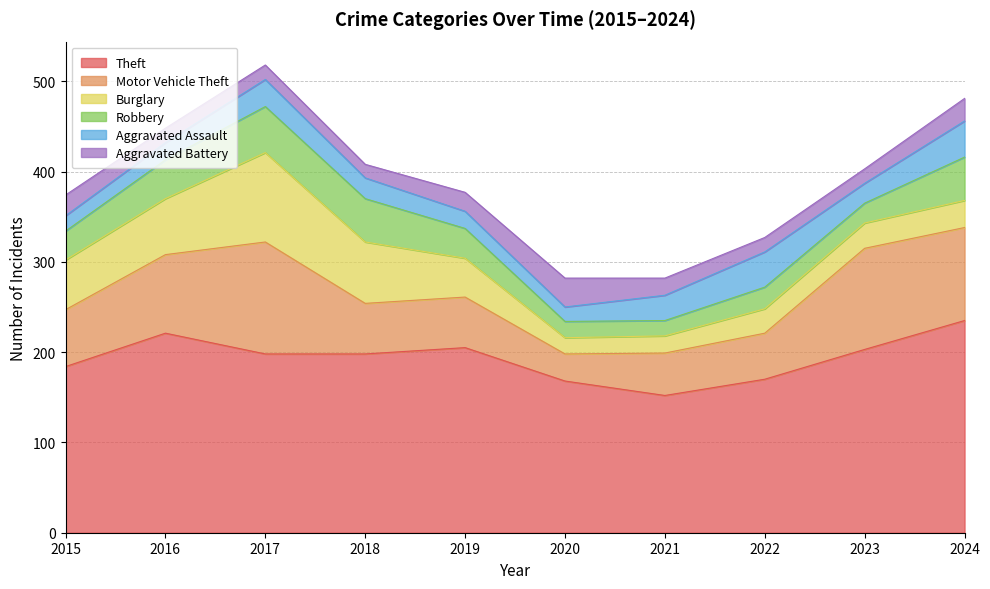

Which category has the lowest value across all series?

2018